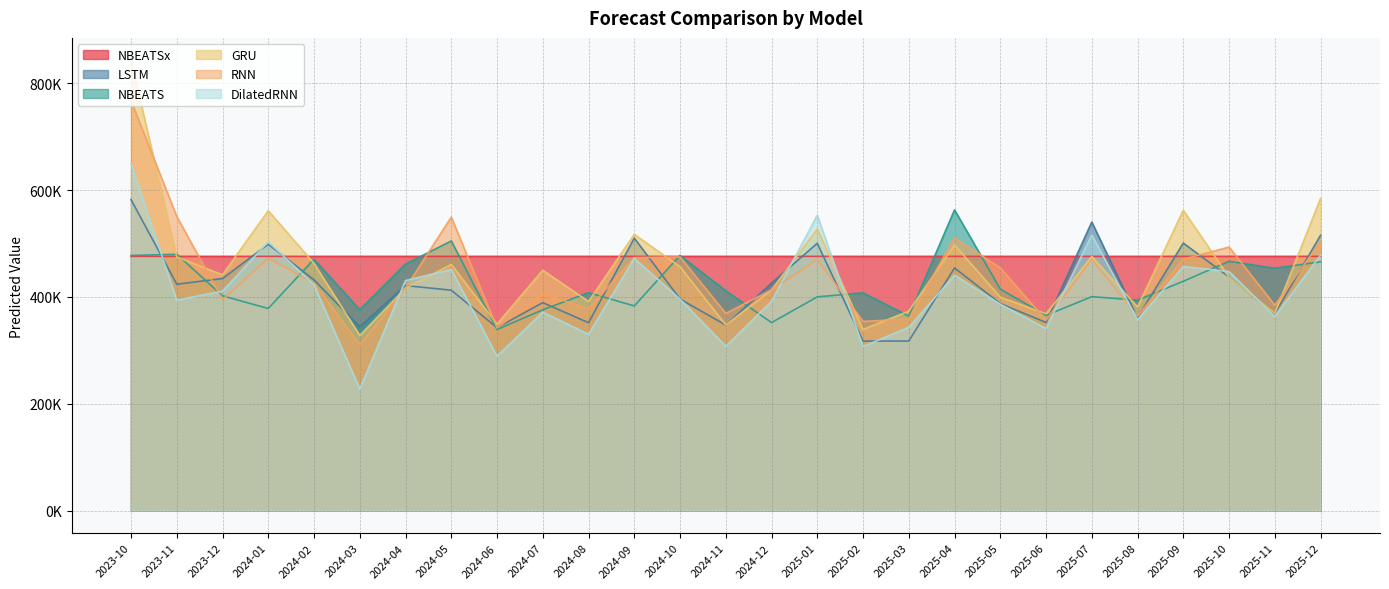

What is the sum of the GRU values at 2024-03 and 2024-10?

784354.5